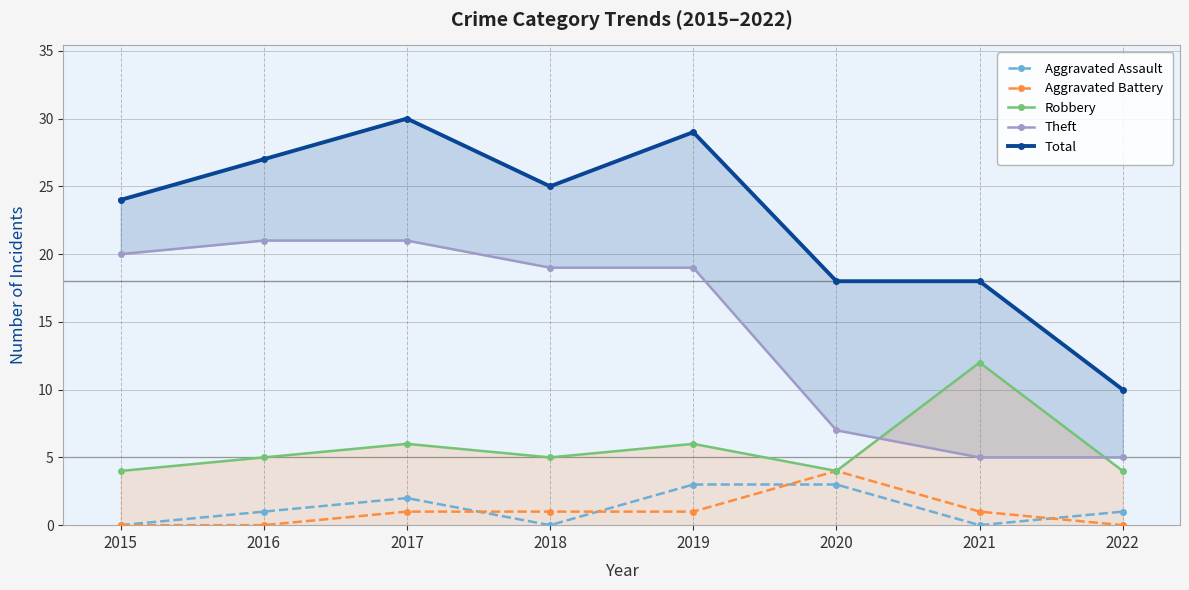

Which series has the largest total across all categories?

Total